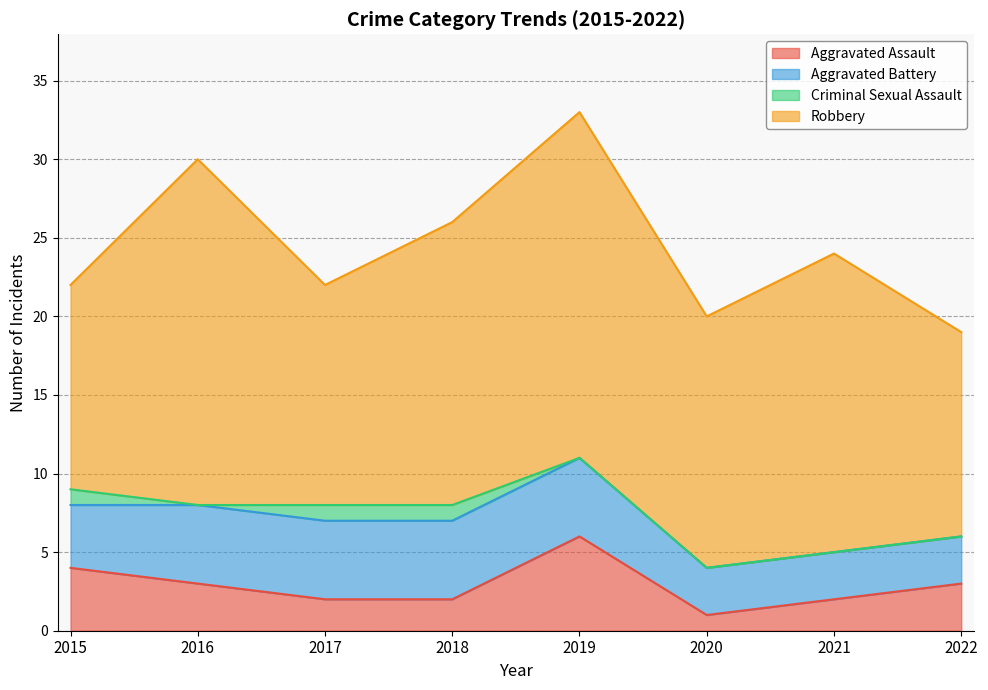

What is the total value across all series at 2021?

24